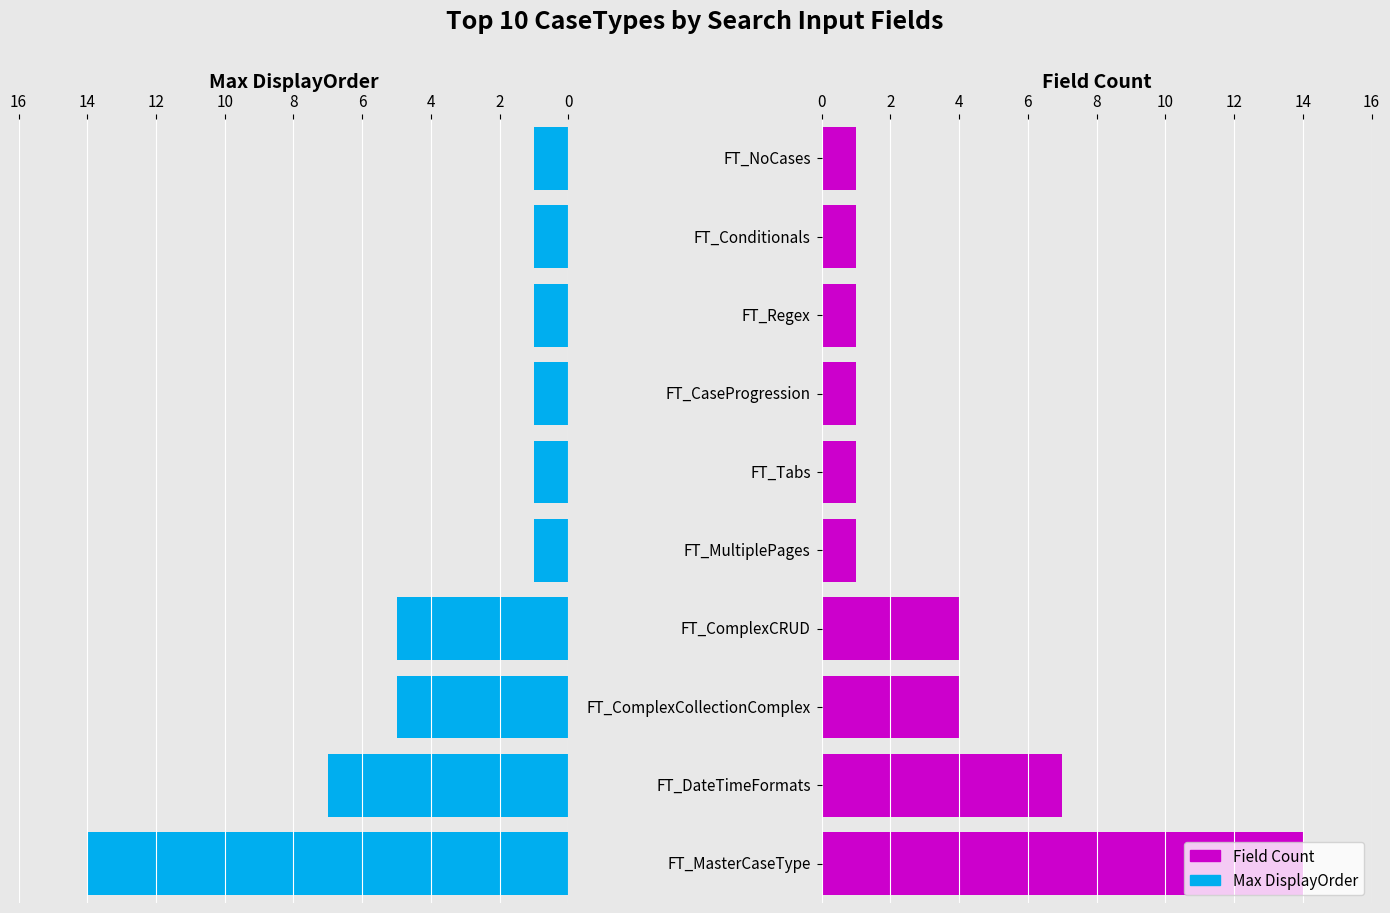

What is the difference between the maximum and second lowest values in the Field Count series?

13